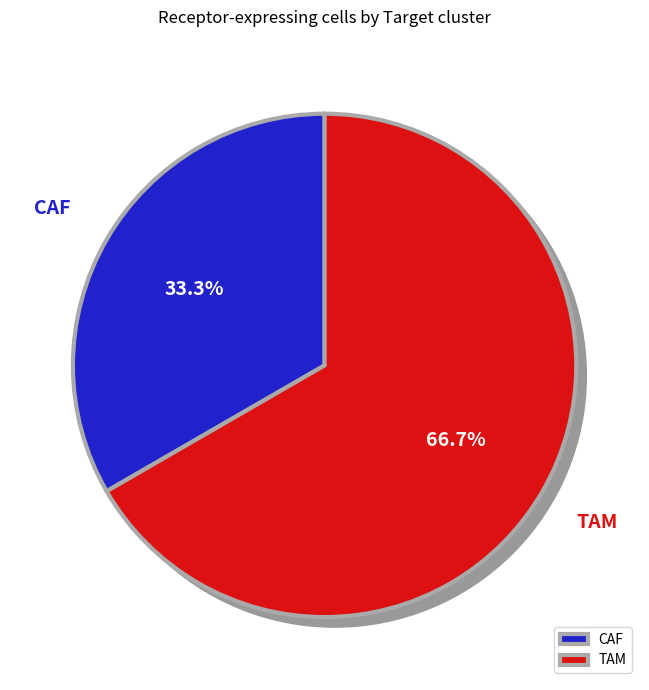

To the nearest percent, what is the combined percentage of TAM and CAF?

100%